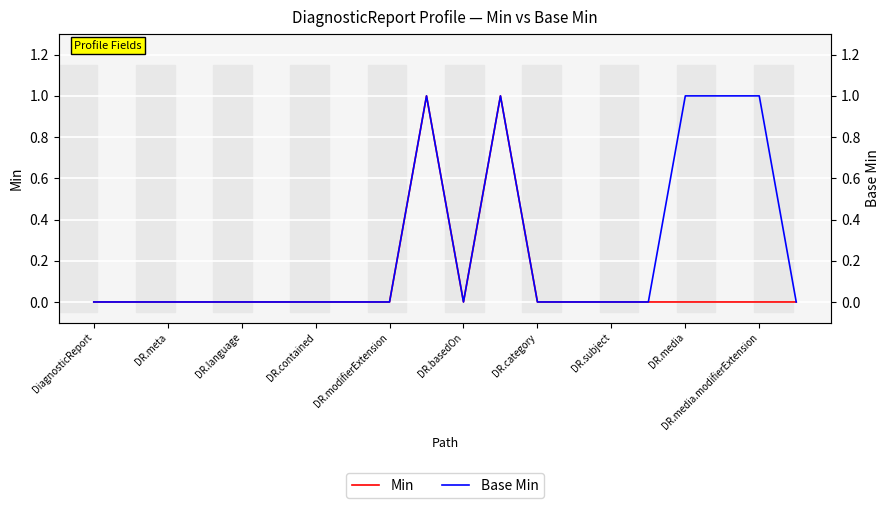

True or false: Min has more than 0 interior local peaks.

True